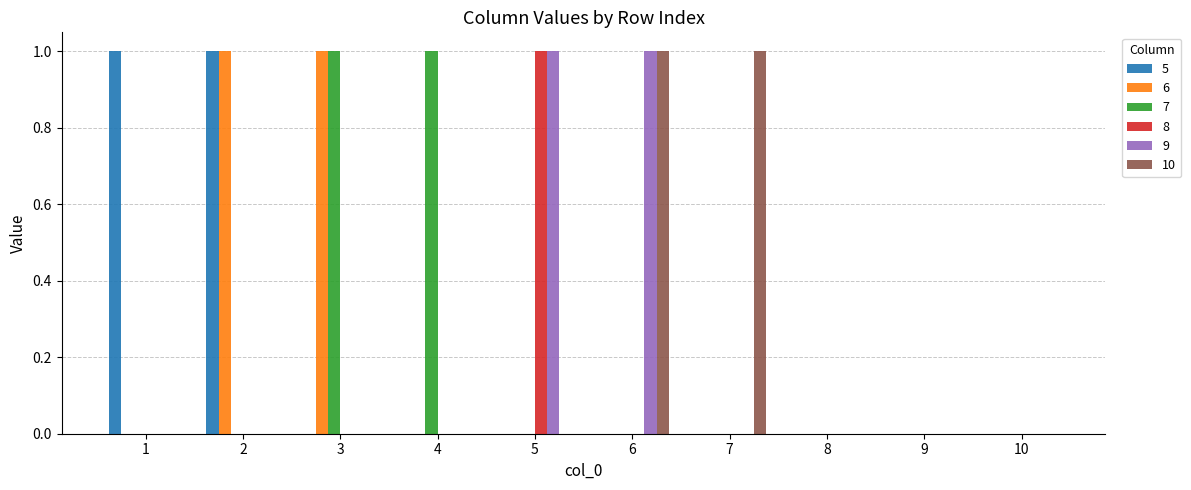

How many categories are shown in the chart?

10